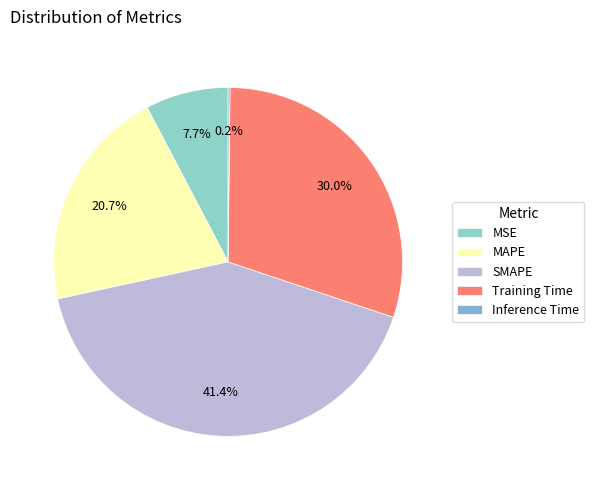

How many segments does this pie chart have?

5